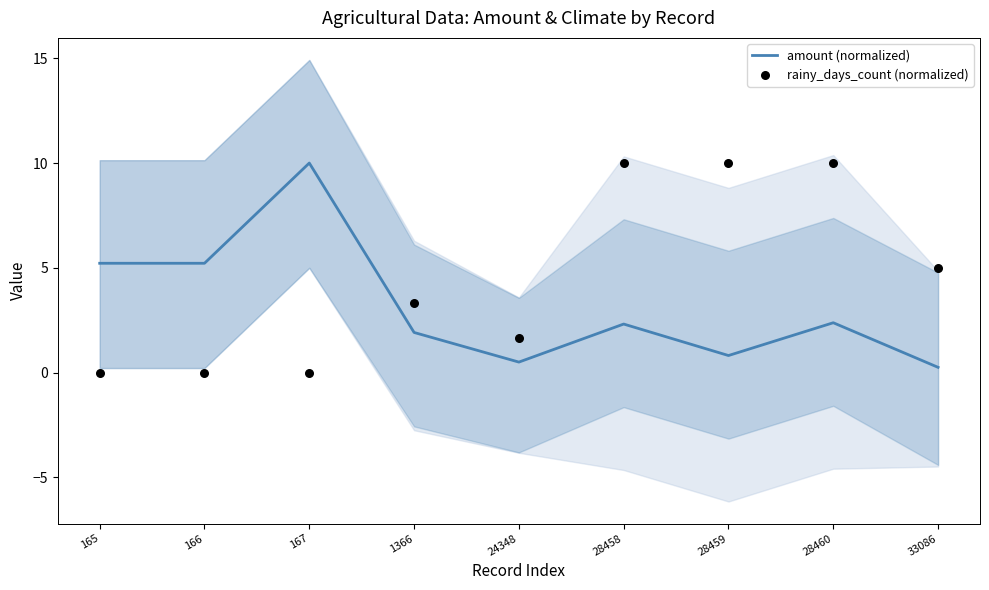

Which series reaches the minimum Y coordinate?

rainy_days_count (normalized)